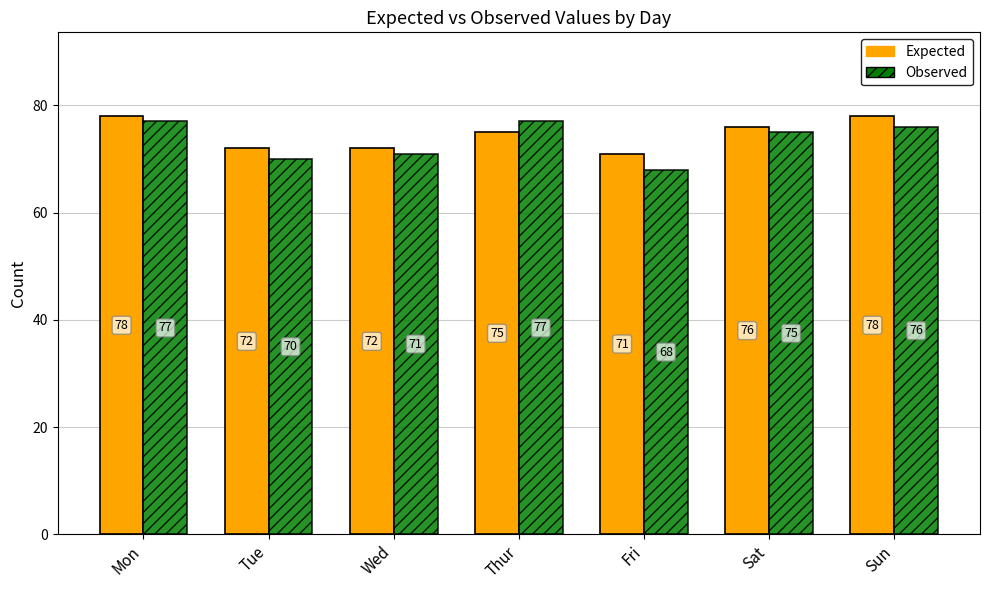

Rank the series at Sat from lowest to highest value.

Observed, Expected